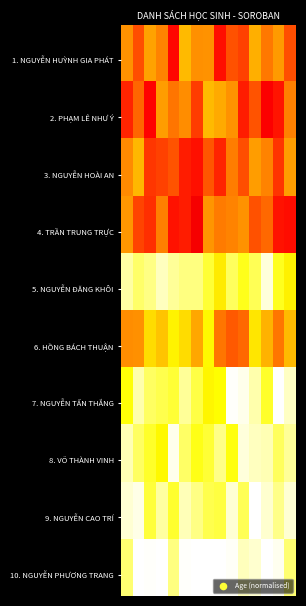

At which category does the chart reach its minimum across all series?

6